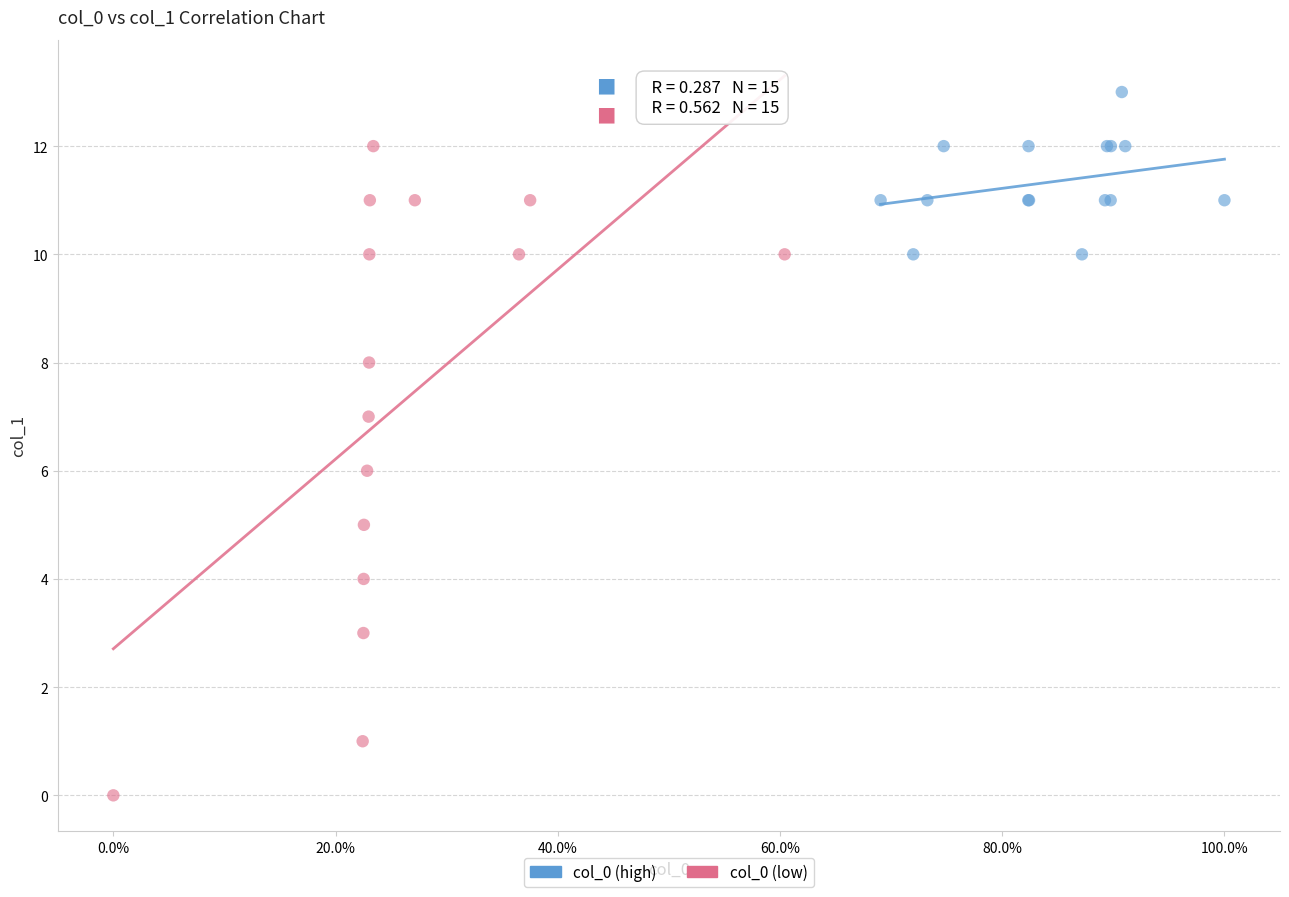

Which series reaches the maximum Y coordinate?

col_0 (high)